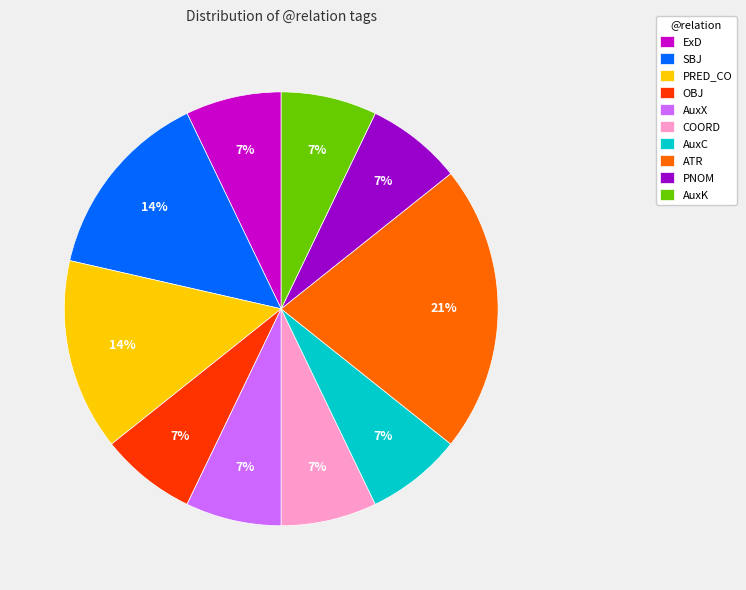

To the nearest percent, what percentage of the pie is AuxX?

7%